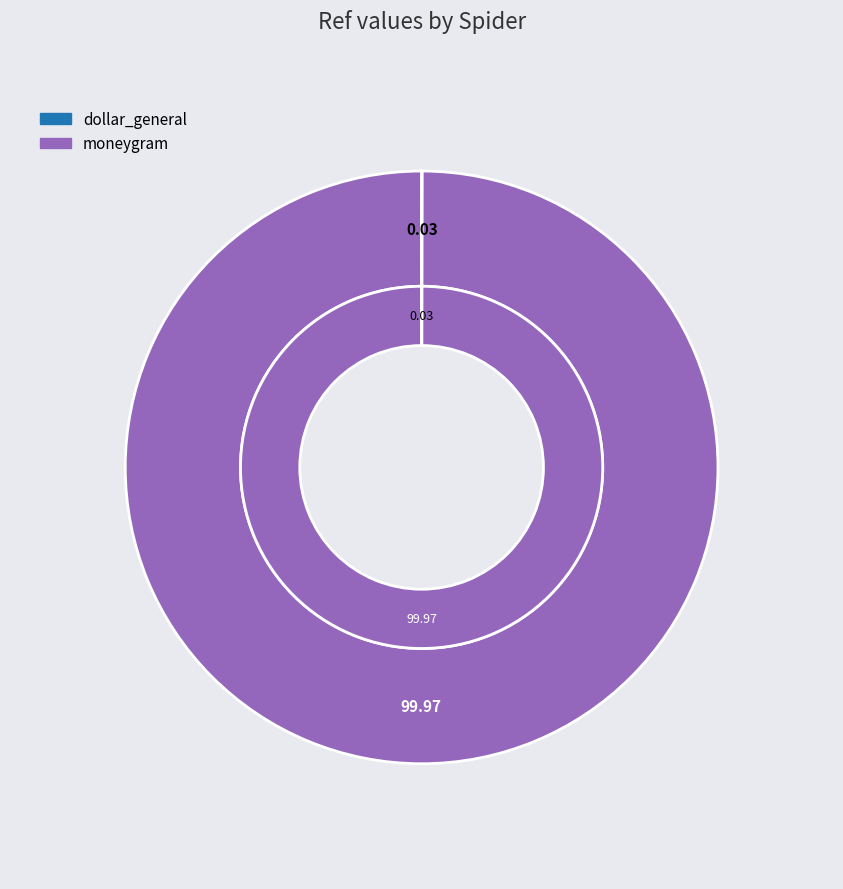

Does dollar_general represent more than half of the total?

No